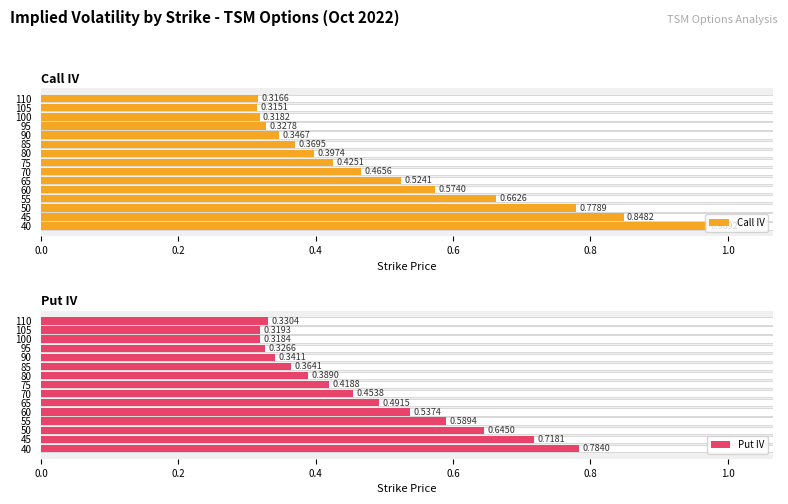

What are all the series names shown in the legend?

Call IV, Put IV